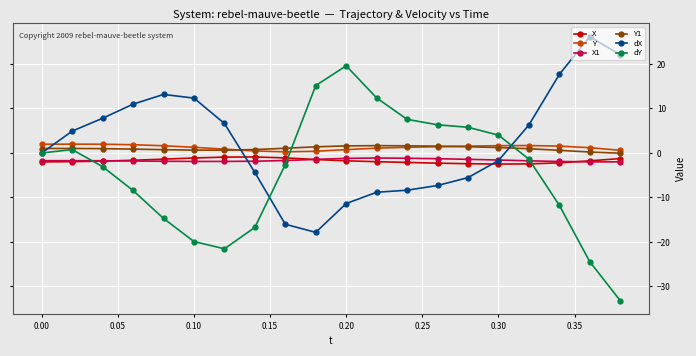

Which series has the largest range (max minus min)?

dY